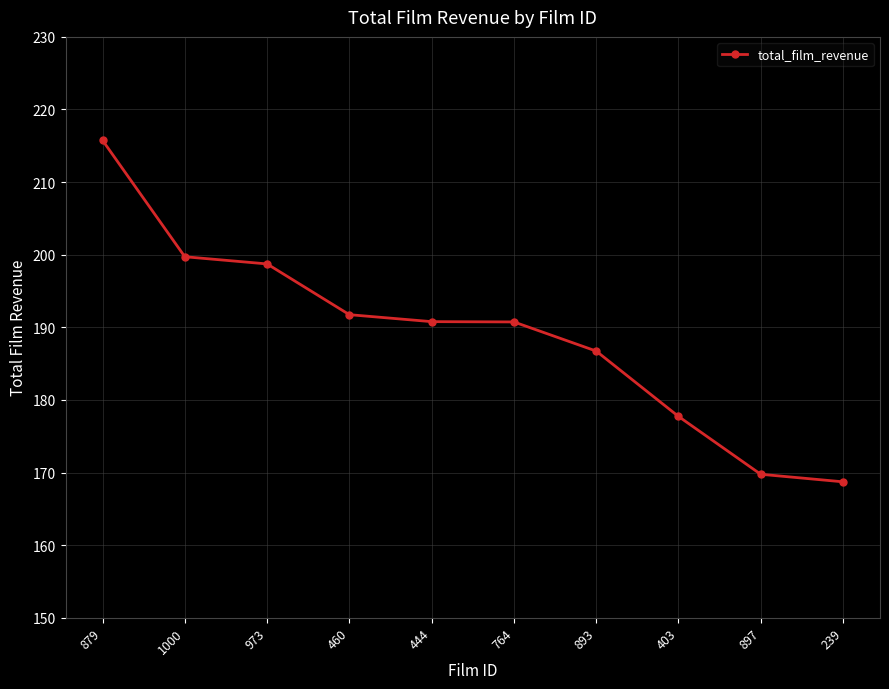

What is the ratio of the value at 897 to the value at 1000?

0.8